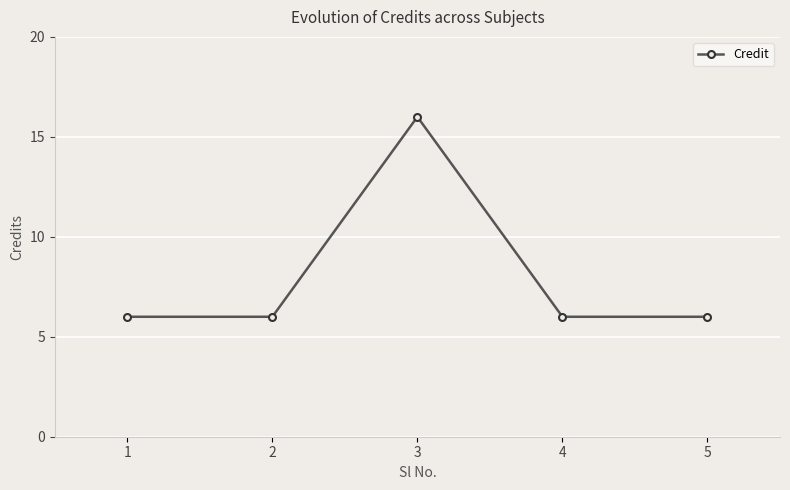

The chart shows a value of 6 at 2. True or false?

True